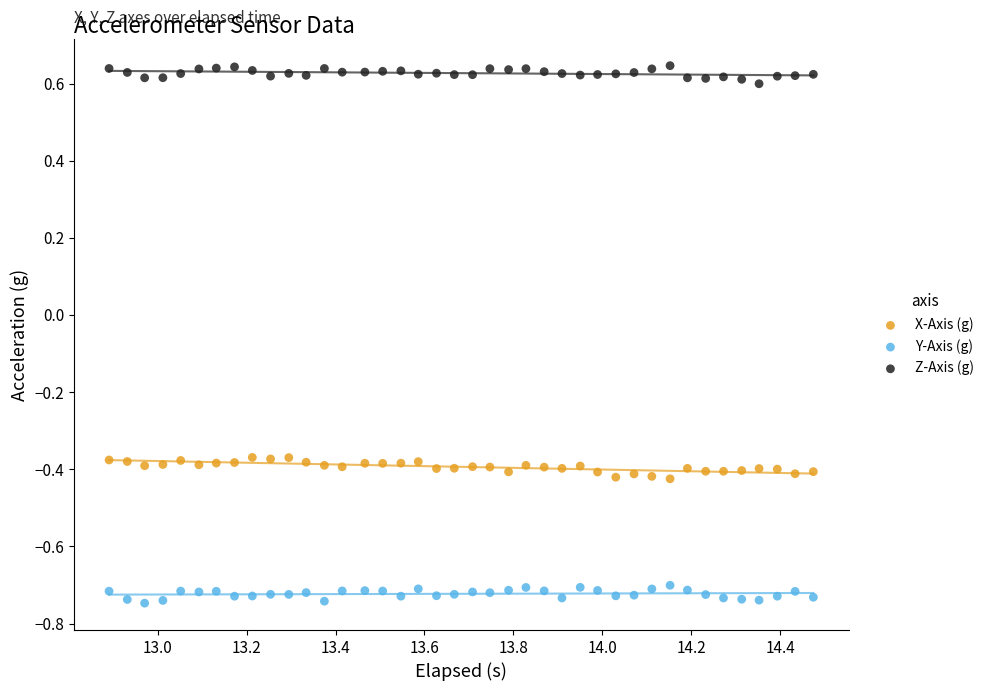

Across all data points, what is the range of Y values (max minus min)?

1.4